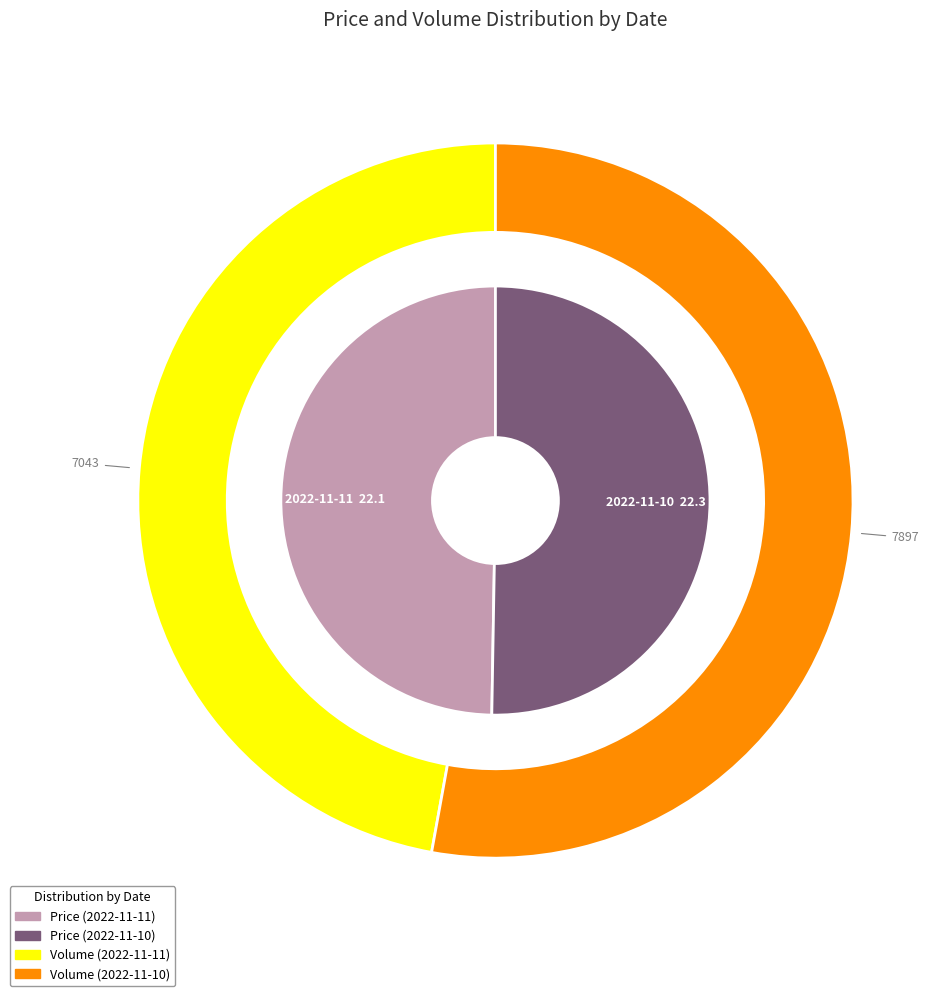

Count the number of slices in the pie.

2